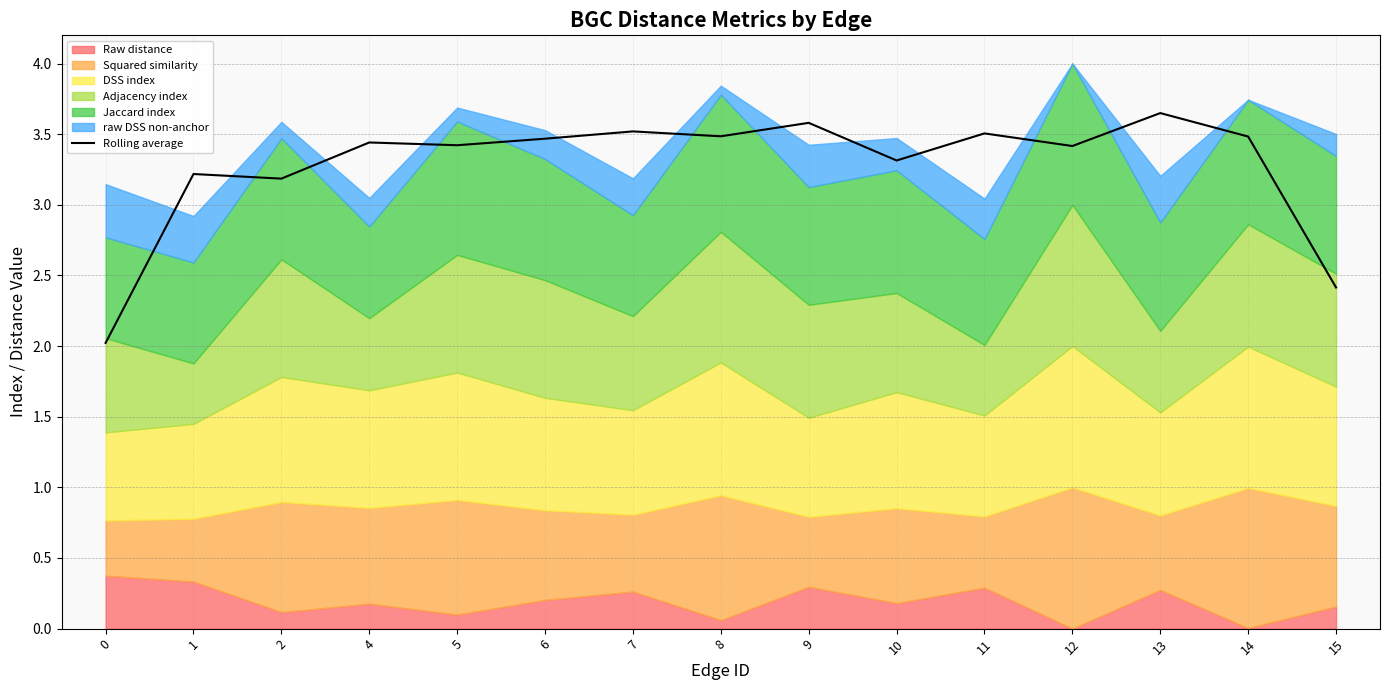

The chart shows a value of 3.5 at 7. True or false?

True